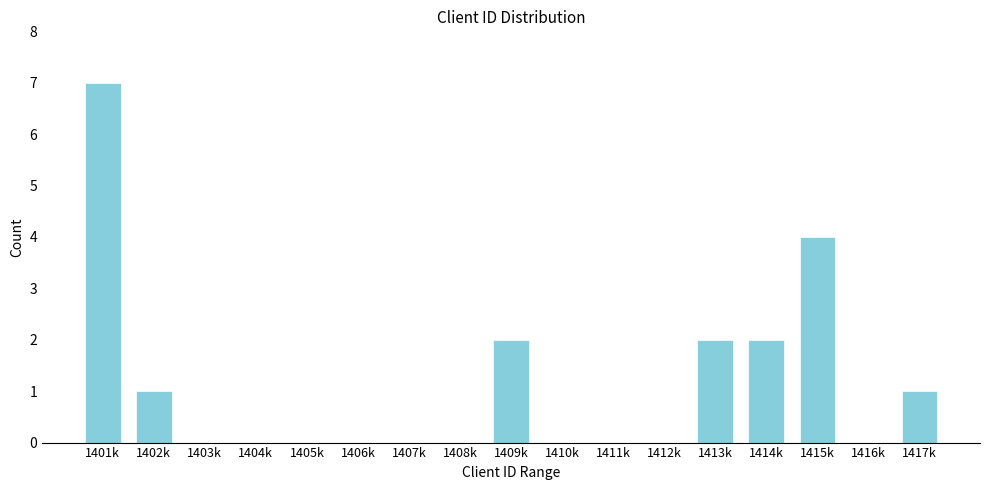

Reading right to left, what are all the values shown in this chart?

1417k=1	1416k=0	1415k=4	1414k=2	1413k=2	1412k=0	1411k=0	1410k=0	1409k=2	1408k=0	1407k=0	1406k=0	1405k=0	1404k=0	1403k=0	1402k=1	1401k=7